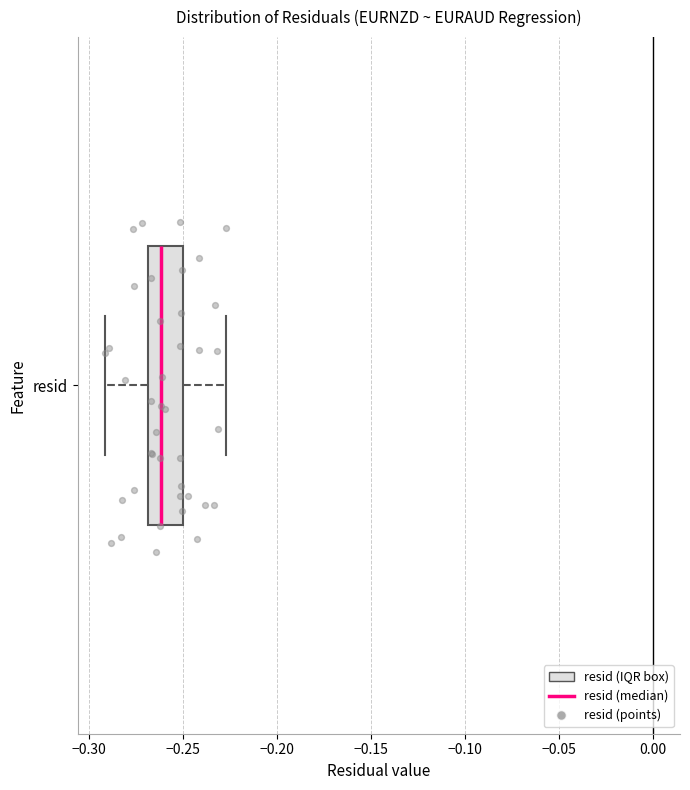

Where does the right whisker of the box for resid end on the x-axis? The values are not printed on the chart, so give them approximately, as read against the axis.

-0.225